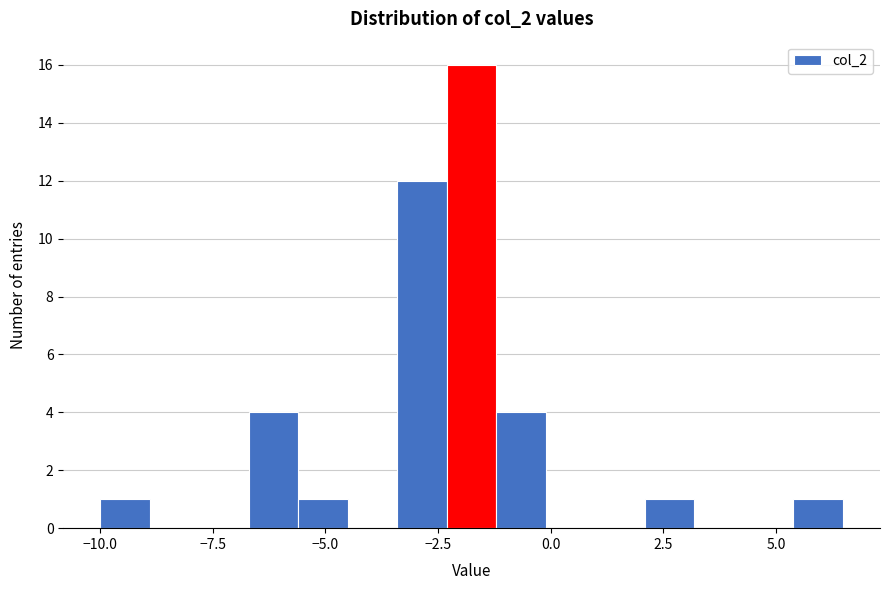

Read against the x-axis, roughly where is the centre of the tallest bar?

-2.0